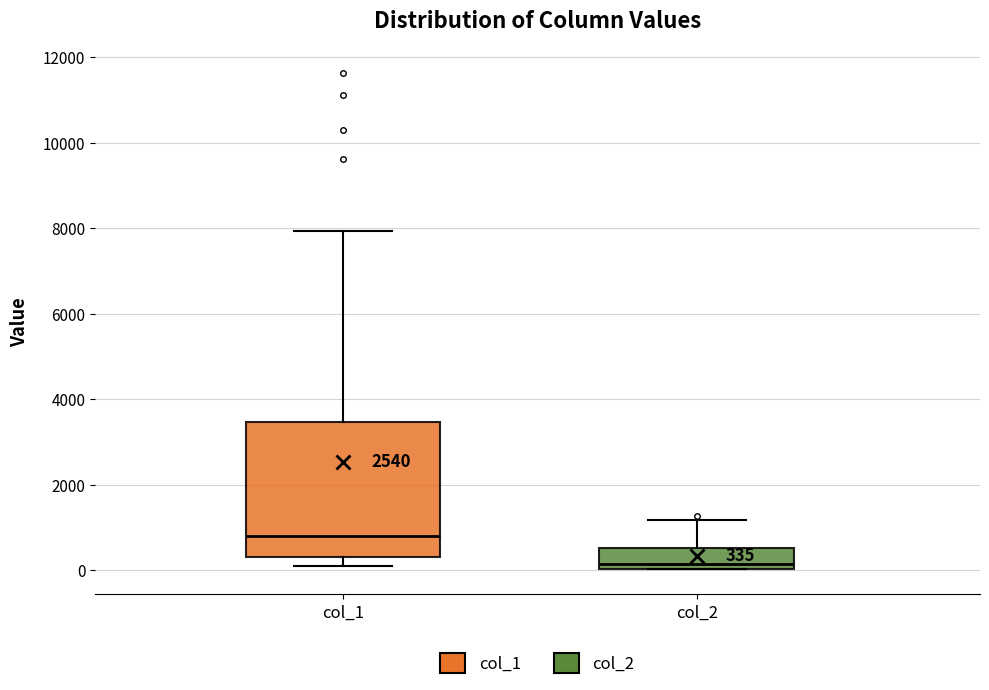

Comparing the boxes themselves (not the whiskers), which one is the tallest?

col_1